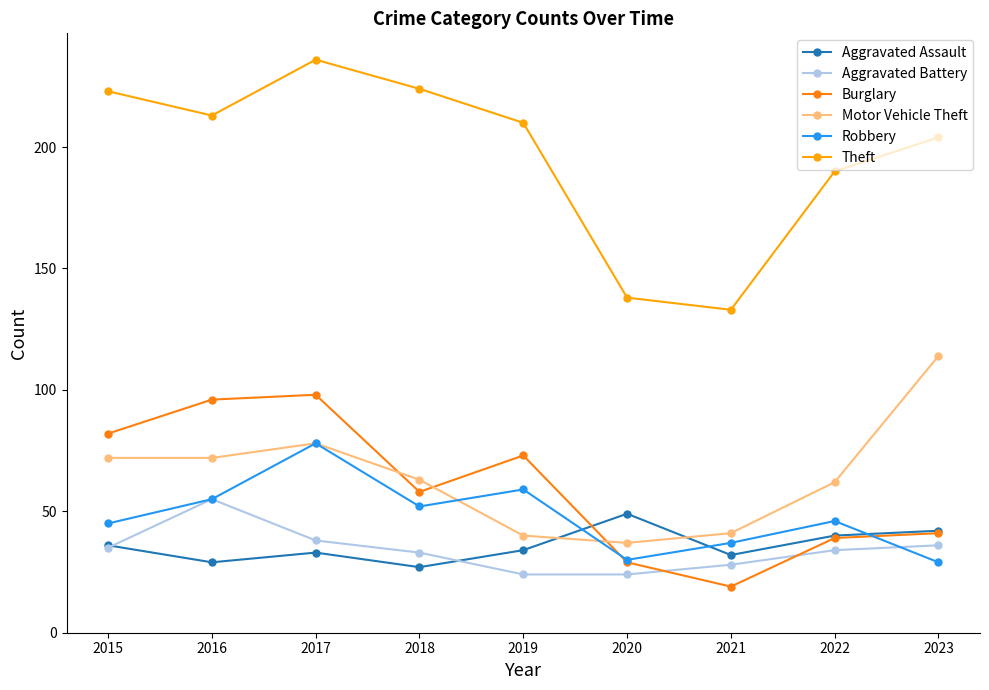

What is the value of the Robbery point at the 2nd from the left?

55